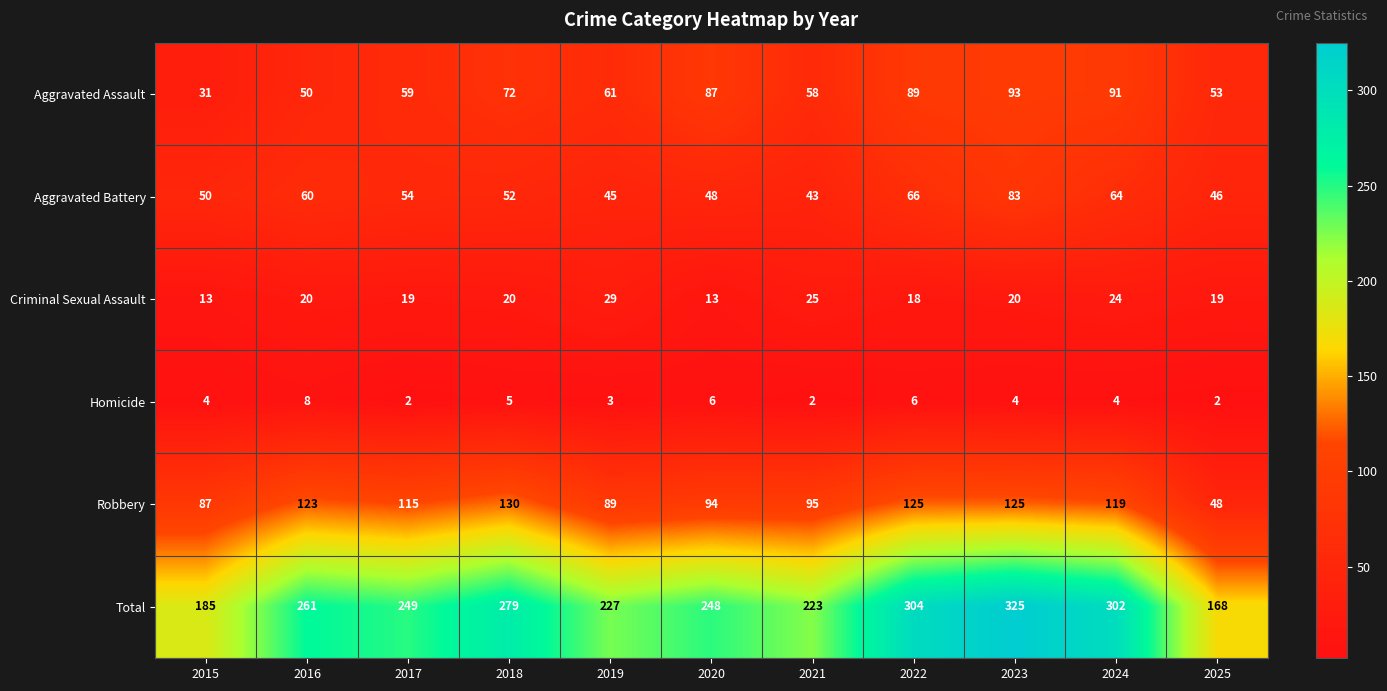

Count the number of categories in the chart.

11